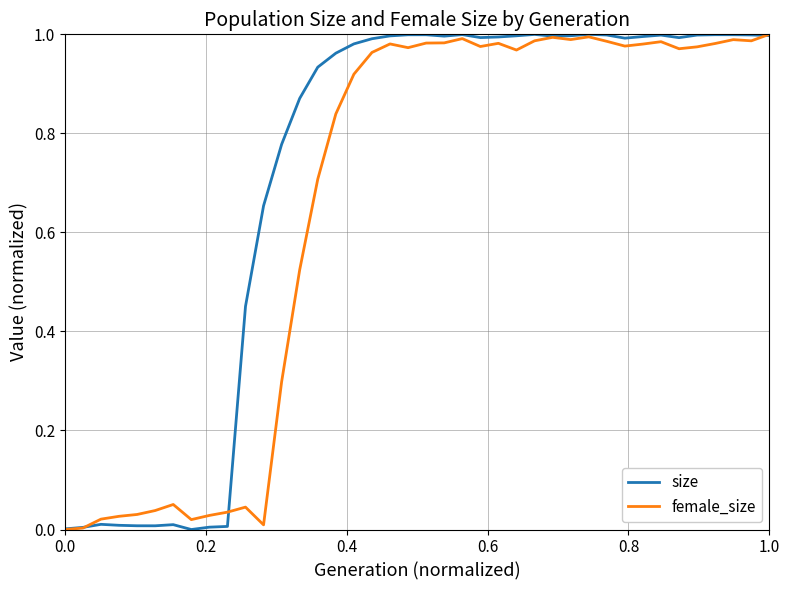

List the series in order of their overall mean, lowest first.

female_size, size